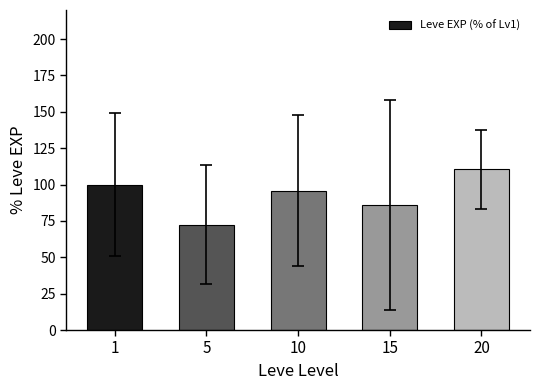

What is the value of the 3rd bar from the left?

95.7